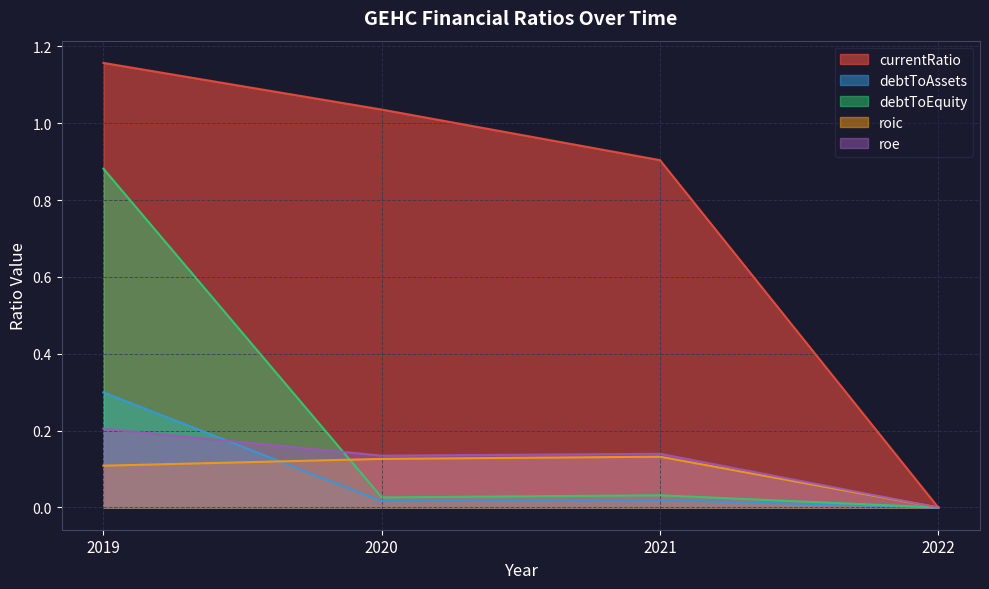

Which has a higher value, 2021 or 2020?

2020